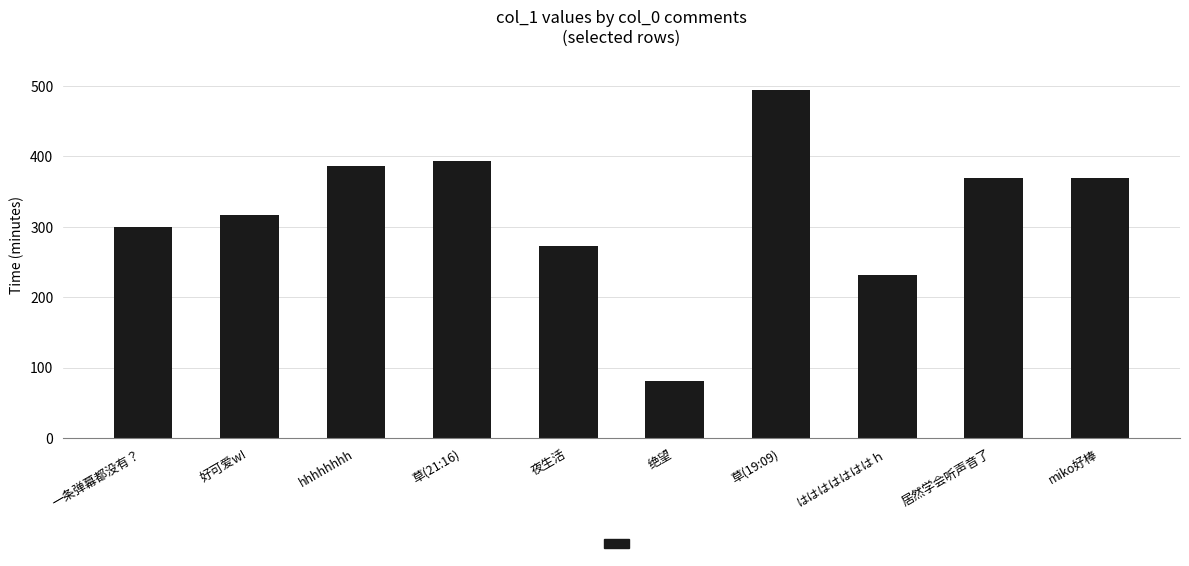

What is the difference between the second highest and minimum values?

312.2